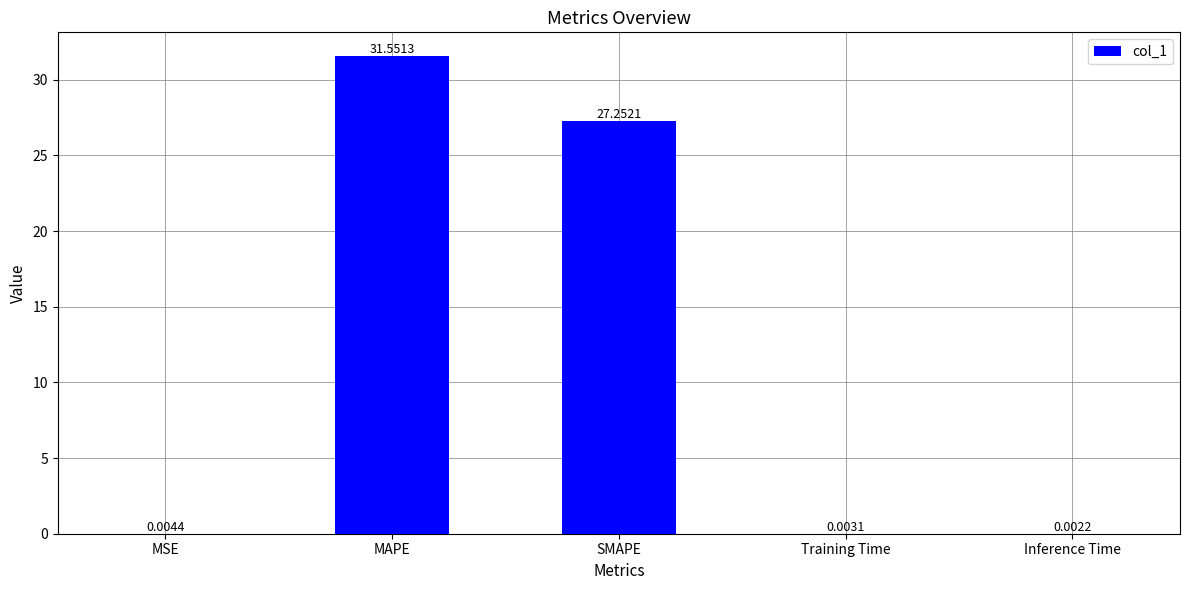

Are the bars grouped side by side (vs. stacked)?

No